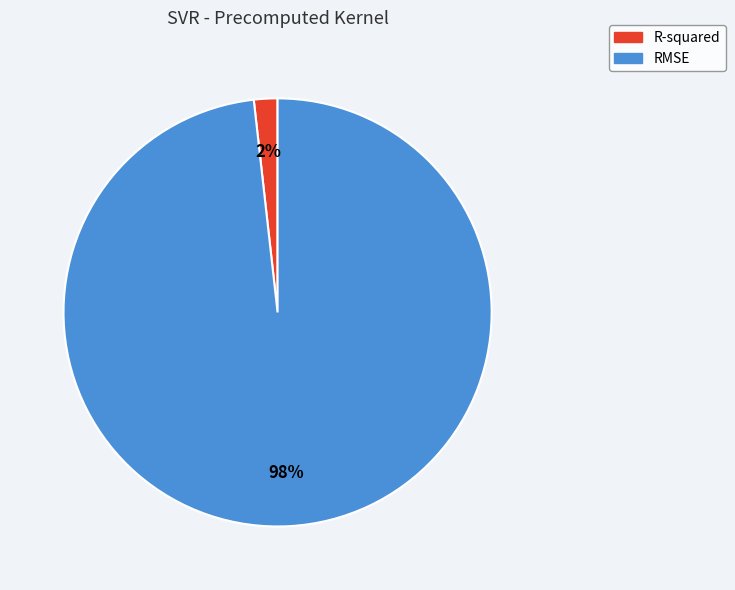

Rank the categories by value from highest to lowest.

RMSE, R-squared